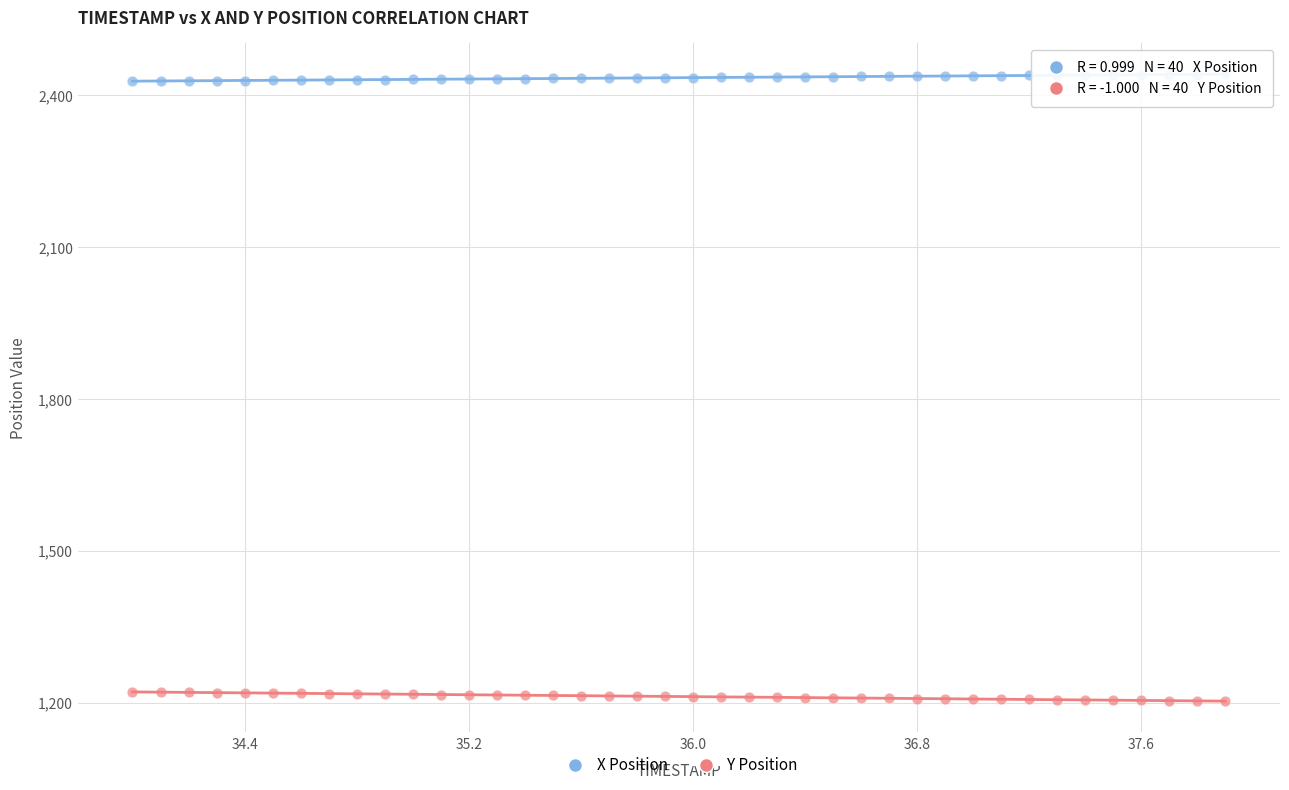

What are all the series names shown in the legend?

X Position, Y Position